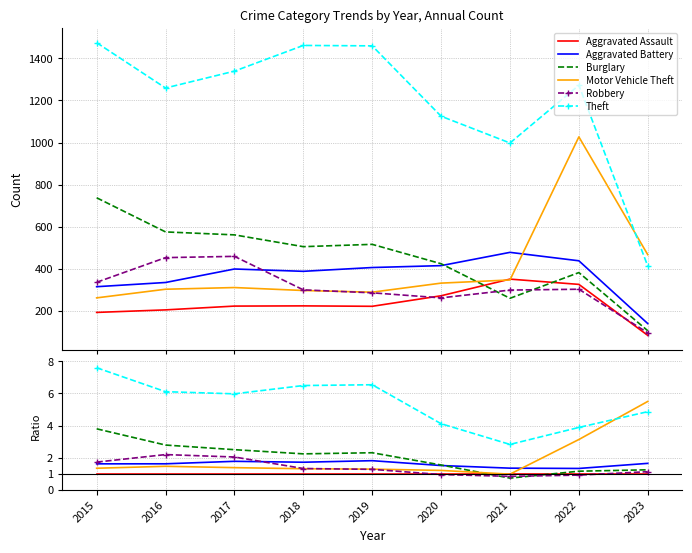

At which label does Theft reach its peak?

2015